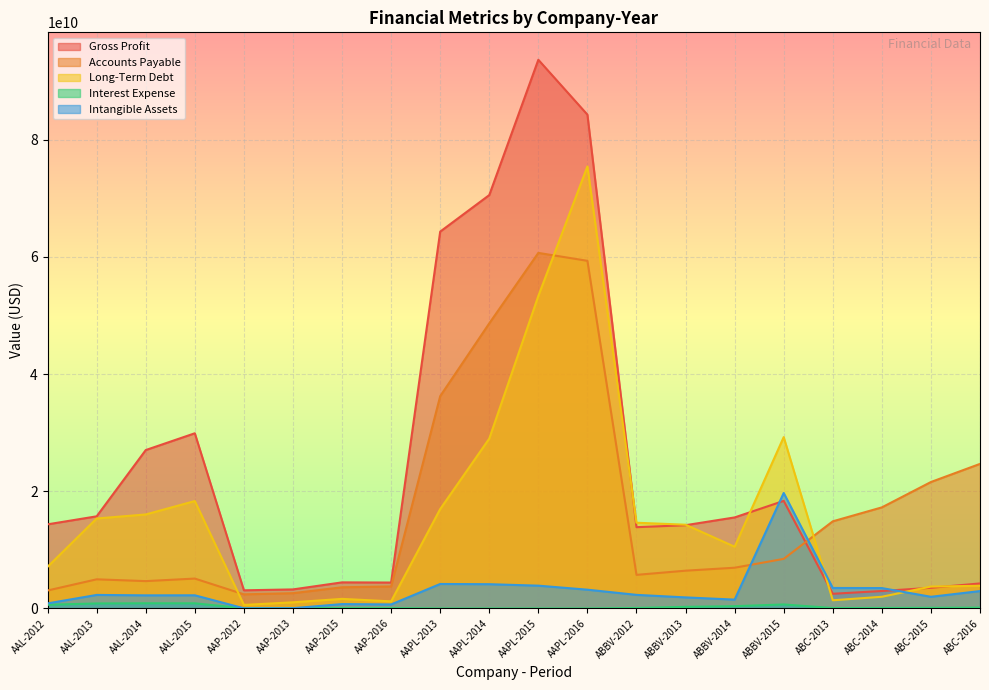

What value does the Long-Term Debt series have at ABBV-2015?

29240000000